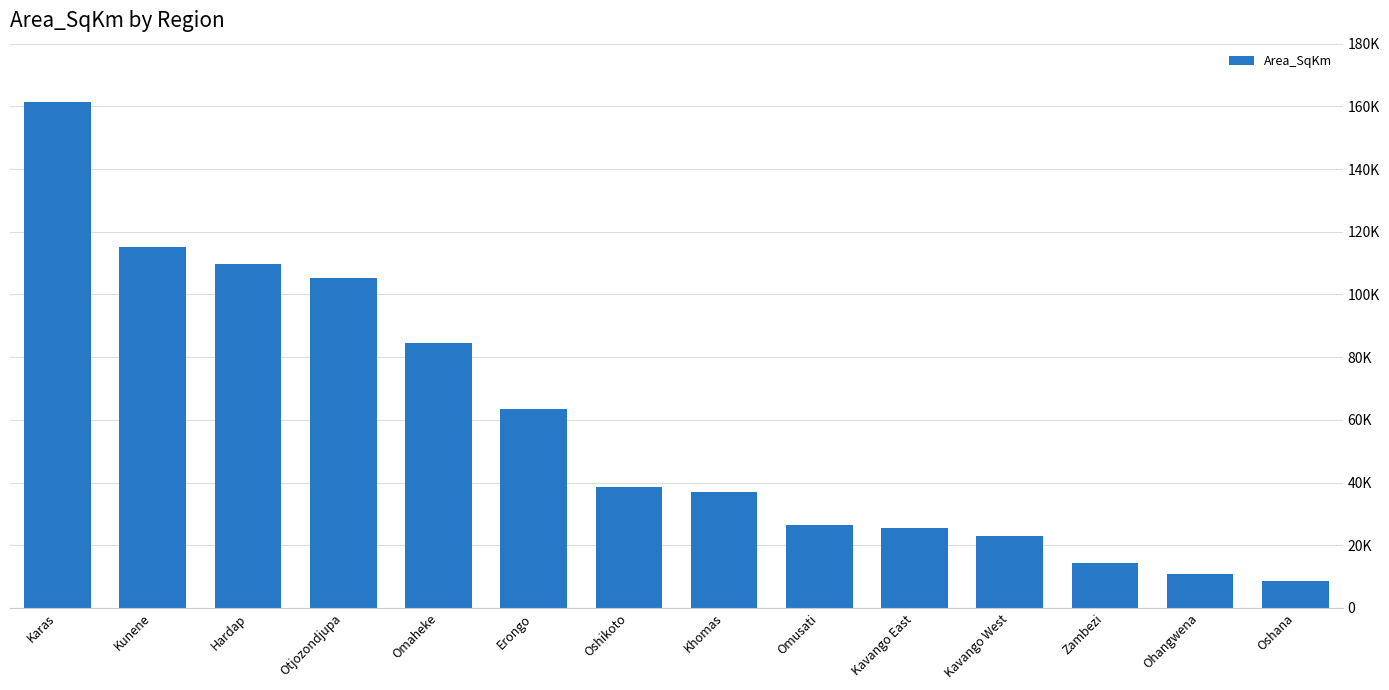

What is the label of the 8th bar from the right?

Oshikoto